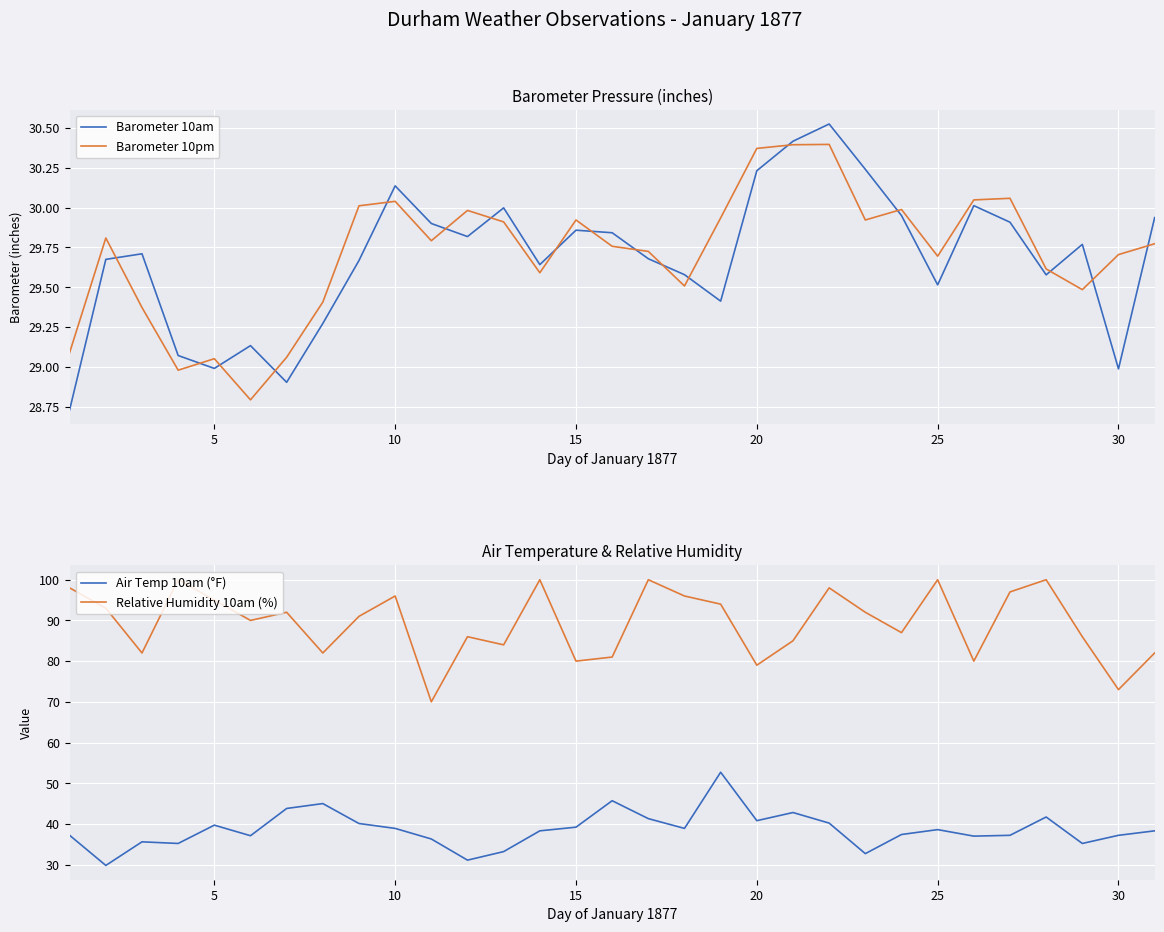

True or false: Relative Humidity 10am (%) and Barometer 10pm intersect in this chart.

False